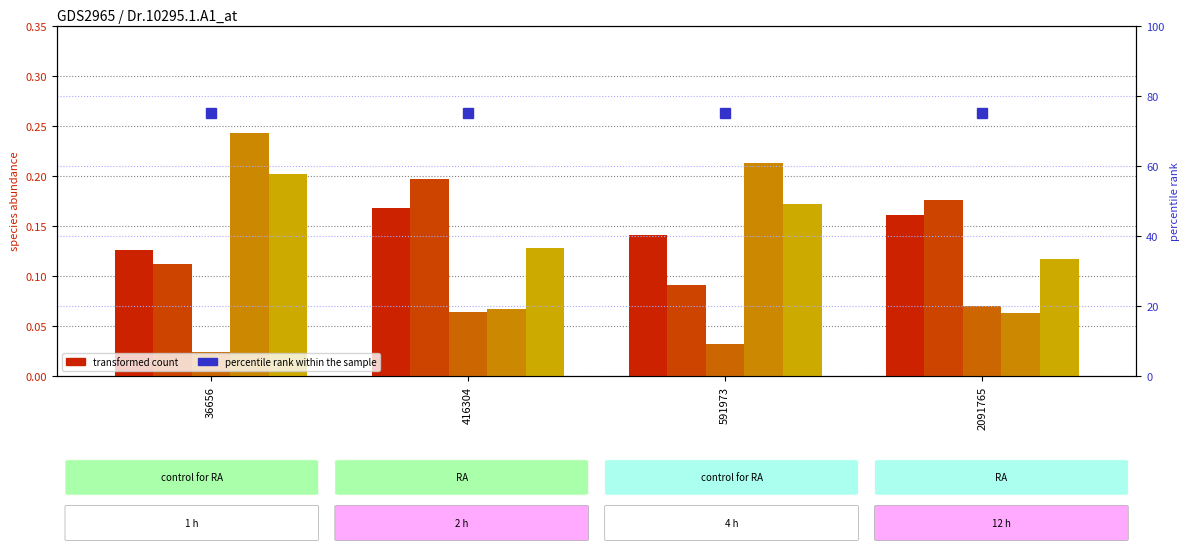

Which series has the largest total across all categories?

percentile rank within the sample